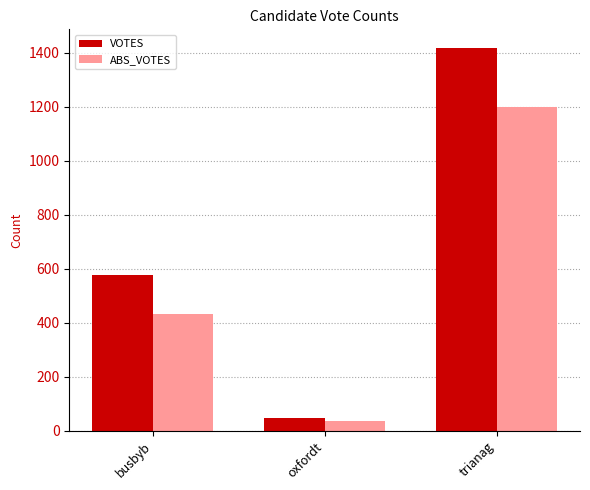

Count the number of categories in the chart.

3